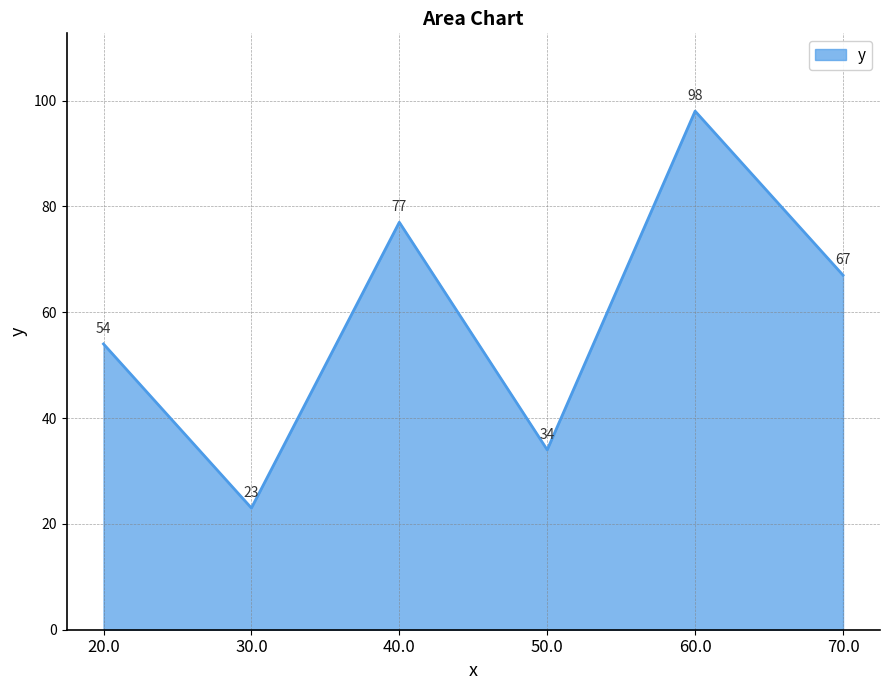

What is the smallest value displayed?

23